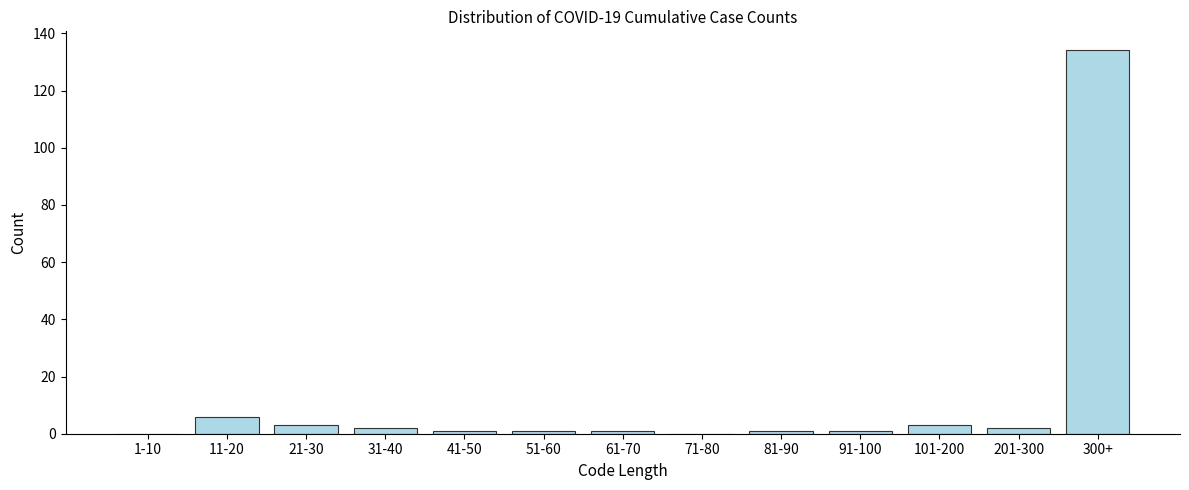

Reading left to right, transcribe all the data shown in this chart.

1-10=0	11-20=6	21-30=3	31-40=2	41-50=1	51-60=1	61-70=1	71-80=0	81-90=1	91-100=1	101-200=3	201-300=2	300+=134